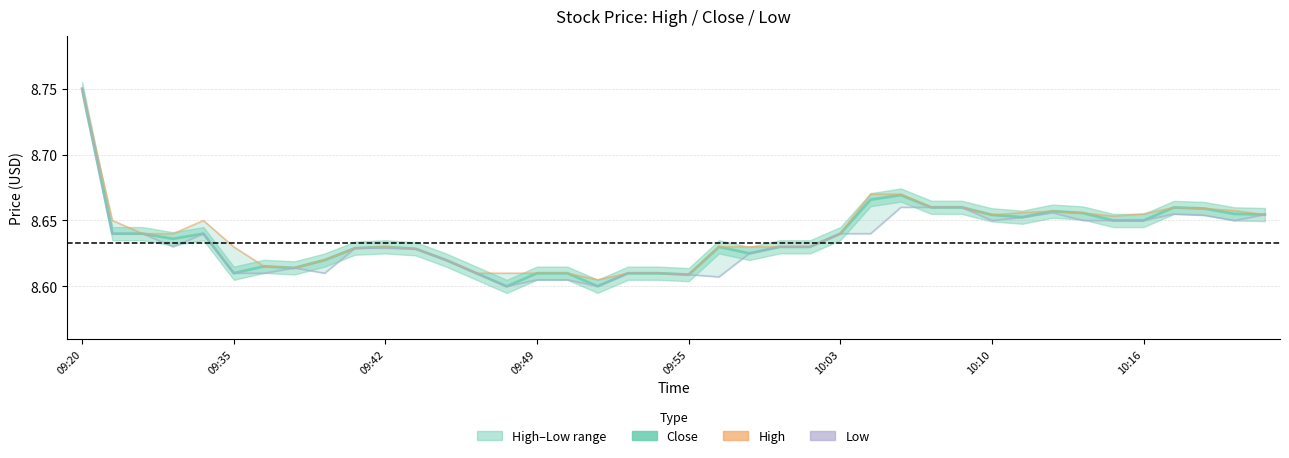

What is the sum of the Low values at 21 and 18?

17.2